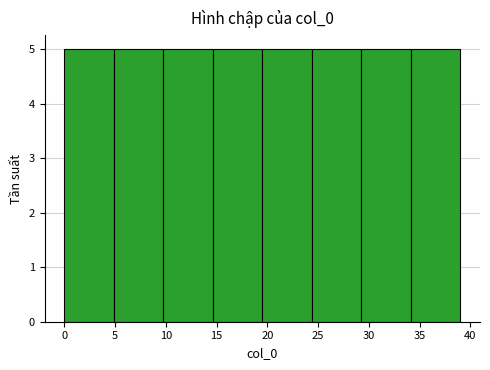

Reading left to right, transcribe this chart: for each bar, give the range it covers on the x-axis and its height. Neither the bar edges nor the heights are printed on the chart, so give them approximately, as read against the axes.

0.0 to 5.0: 5
5.0 to 10.0: 5
10.0 to 14.5: 5
14.5 to 19.5: 5
19.5 to 24.5: 5
24.5 to 29.5: 5
29.5 to 34.0: 5
34.0 to 39.0: 5